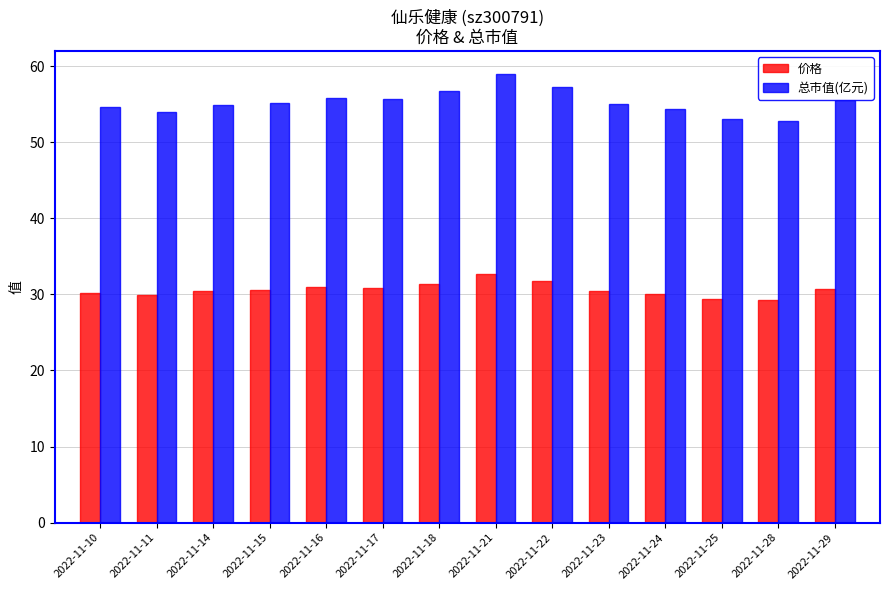

What is the difference between the maximum and minimum values in the 价格 series?

3.4